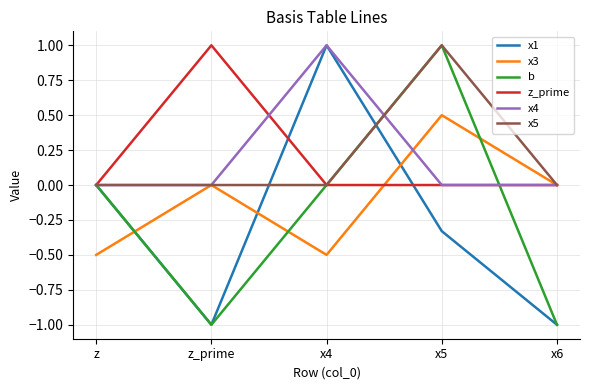

What is the sum of the x1 values at z and x6?

-1.0